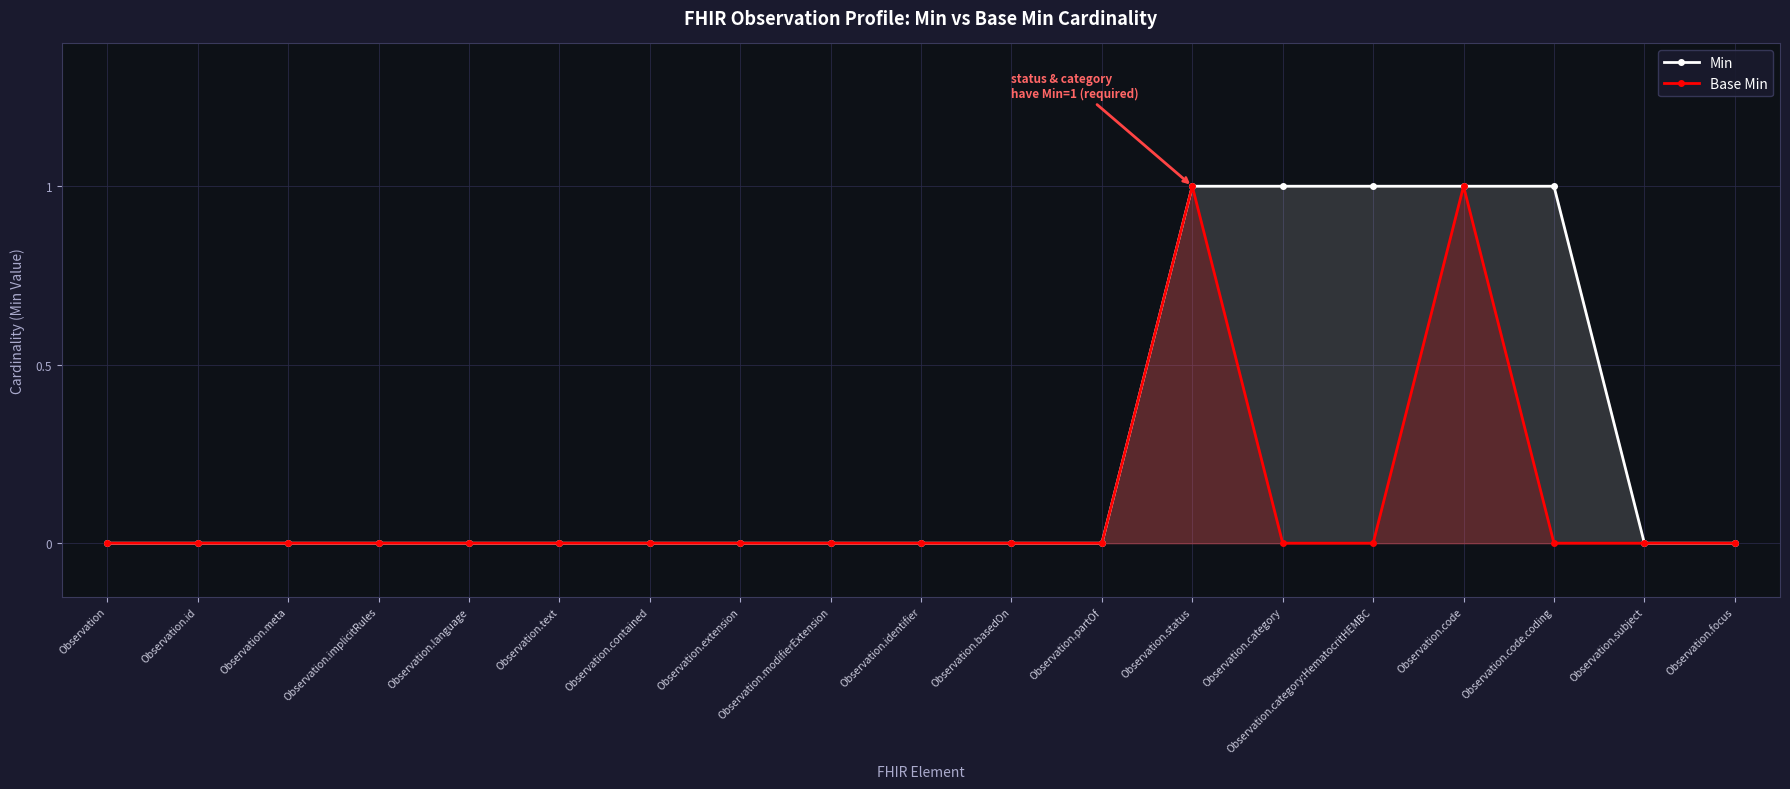

At how many categories does at least one series exceed 0?

5